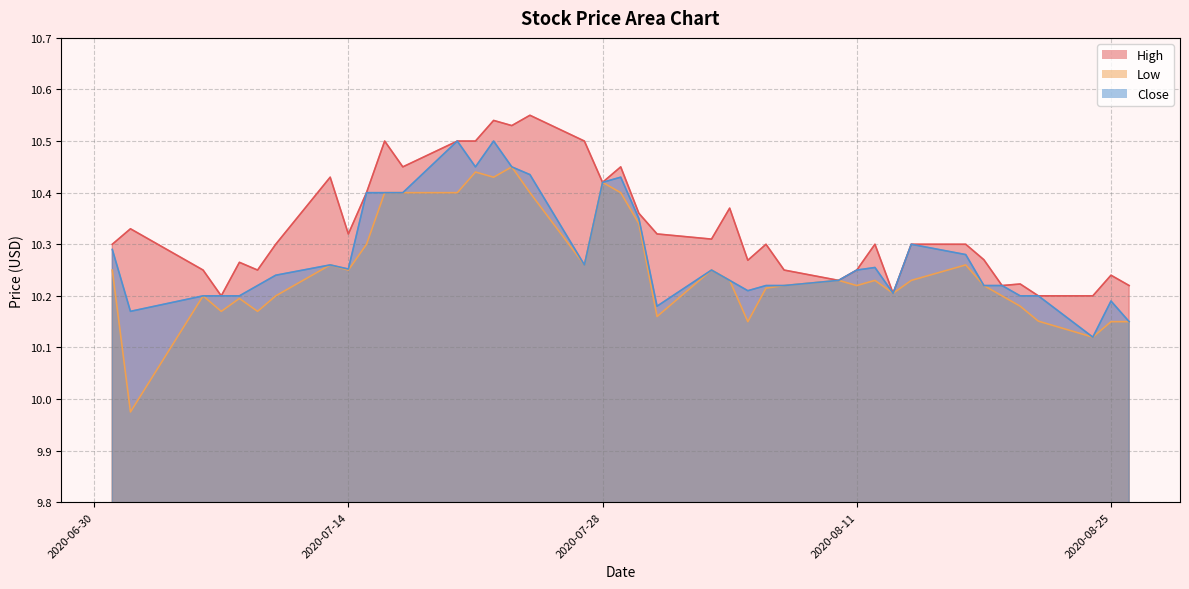

What is the label of the 6th point from the right?

2020-08-19